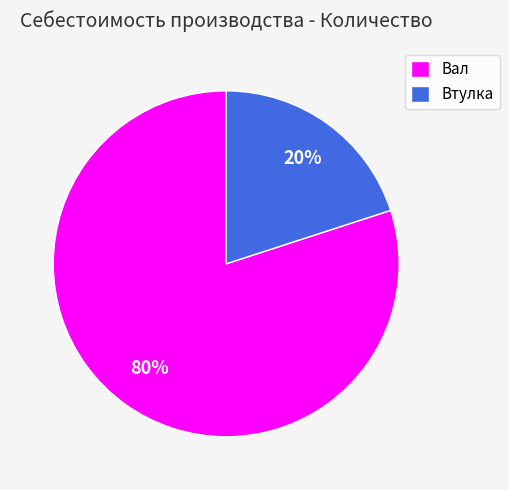

To the nearest percent, what is the difference between the Вал and Втулка slice percentages?

60%